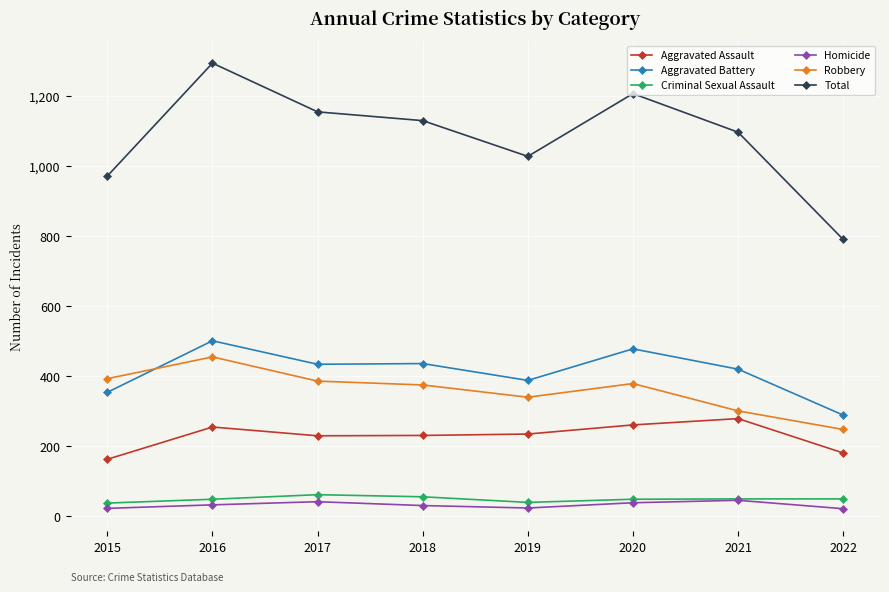

What is the approximate value of Homicide at 2020, to the nearest 10?

40